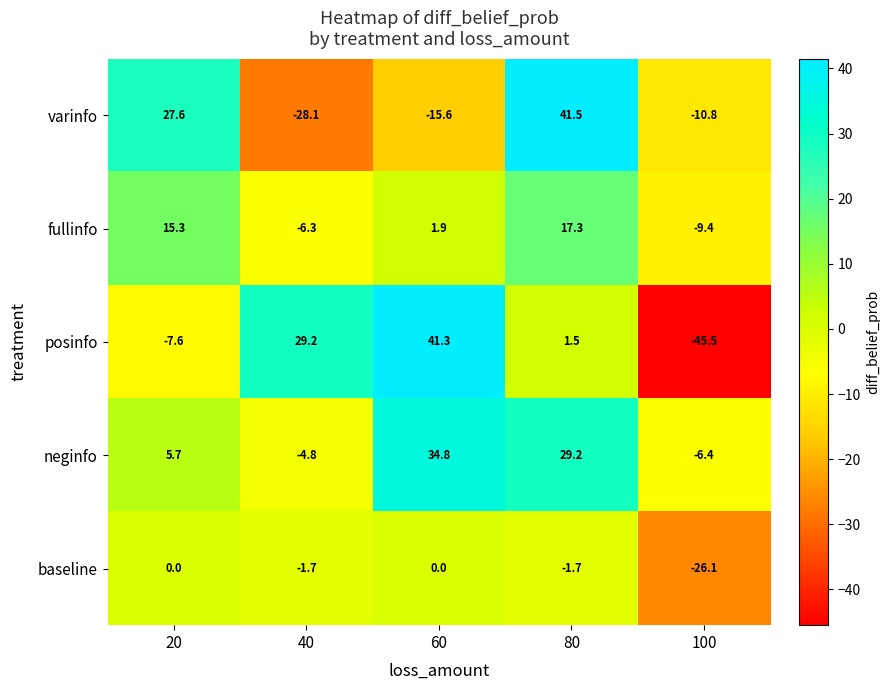

At which category does the chart reach its peak across all series?

80